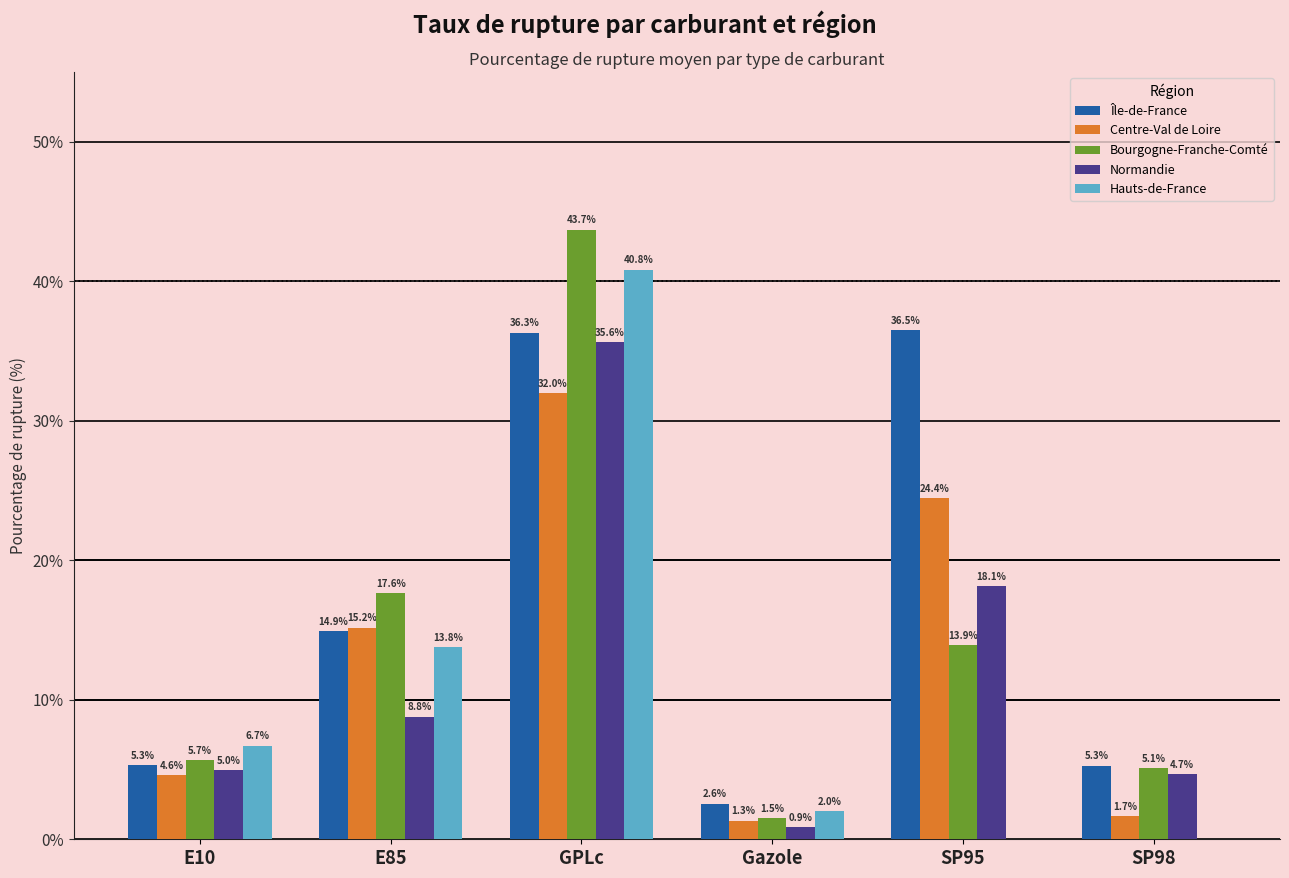

What is the sum of all Centre-Val de Loire values?

79.2